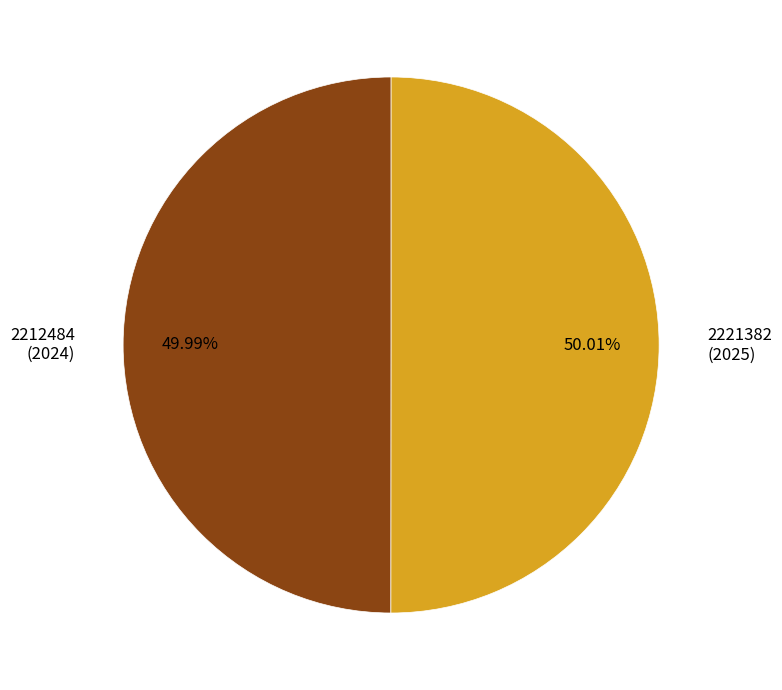

To the nearest percent, what is the combined percentage of 2212484 and 2221382?

100%